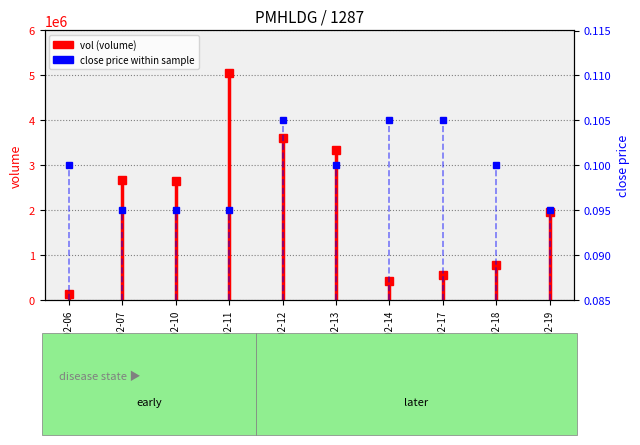

Which has a higher value, 2020-02-06 or 2020-02-06?

2020-02-06